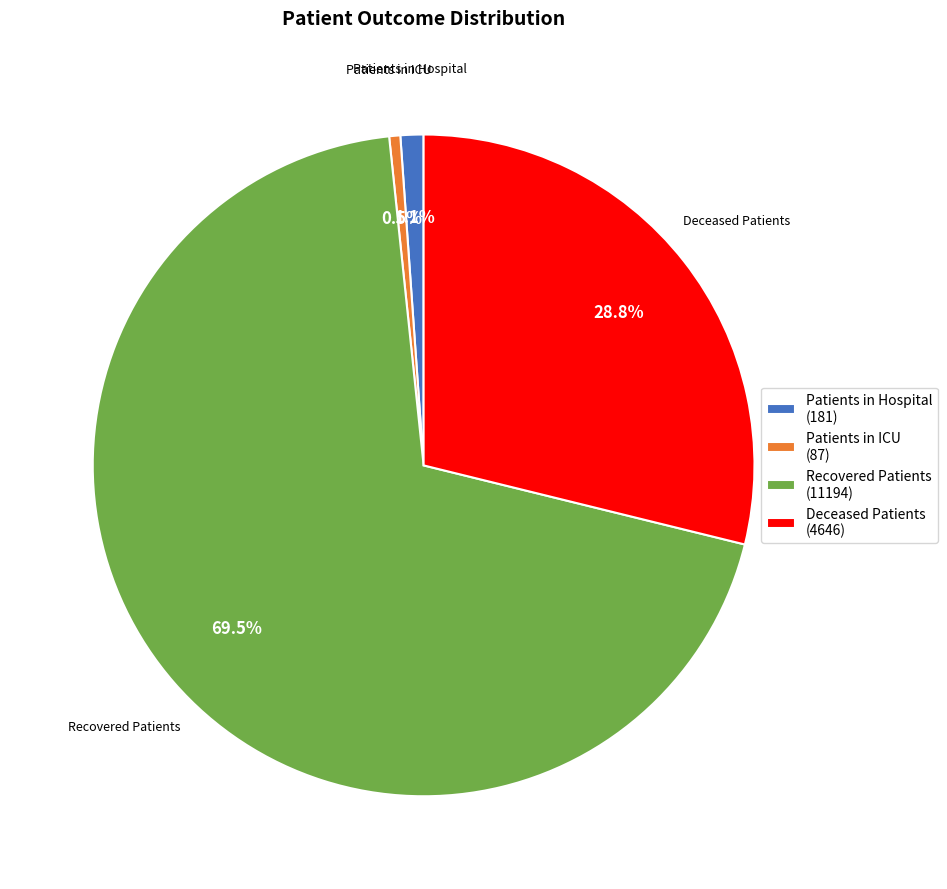

Is there a majority slice in this chart?

Yes